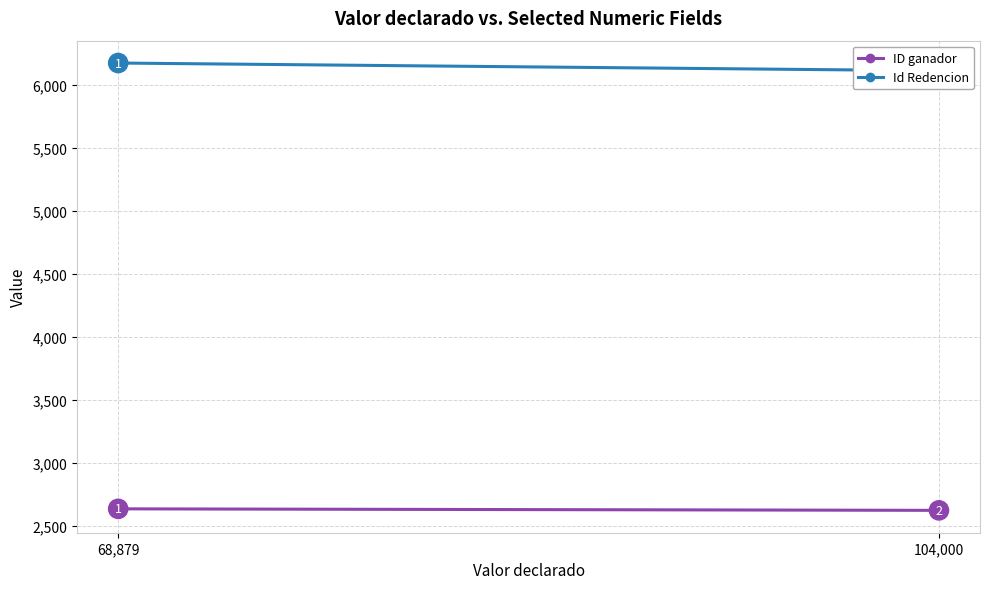

Reading left to right, what are all the values shown in this chart?

ID ganador: 2634	2622
Id Redencion: 6171	6110